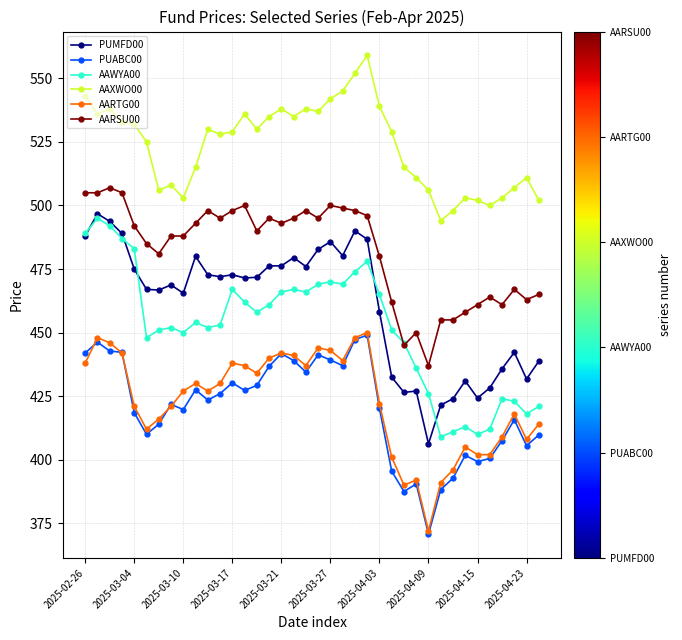

Does the chart have visible grid lines?

Yes